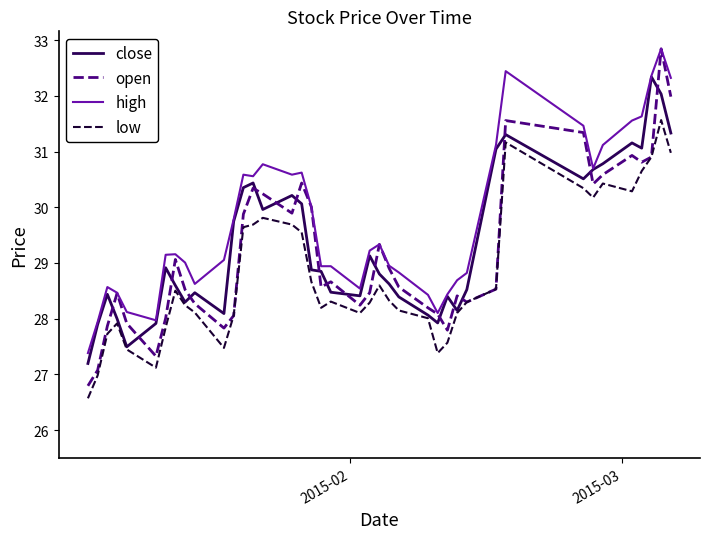

What is the maximum value for open?

32.8